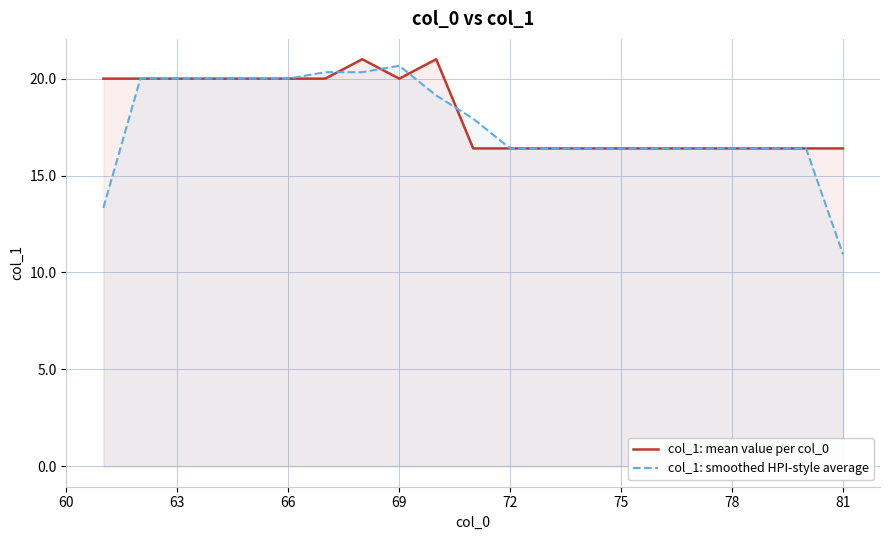

What is the maximum value for col_1: smoothed HPI-style average?

20.7